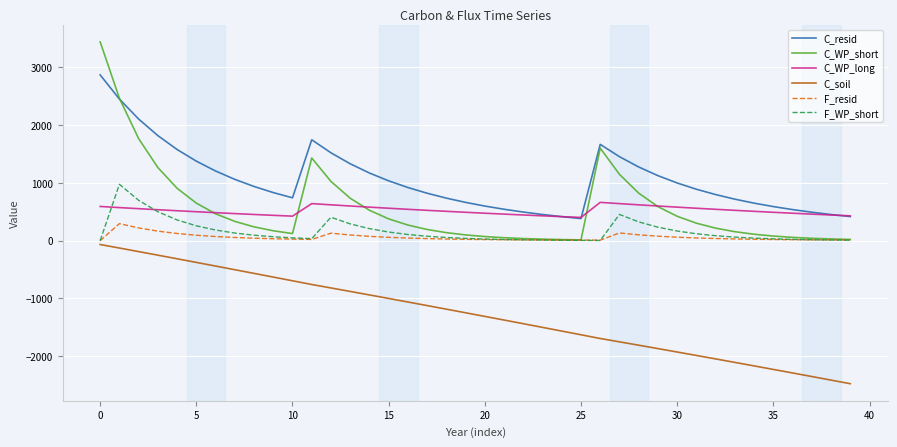

What is the greatest value displayed?

3443.7